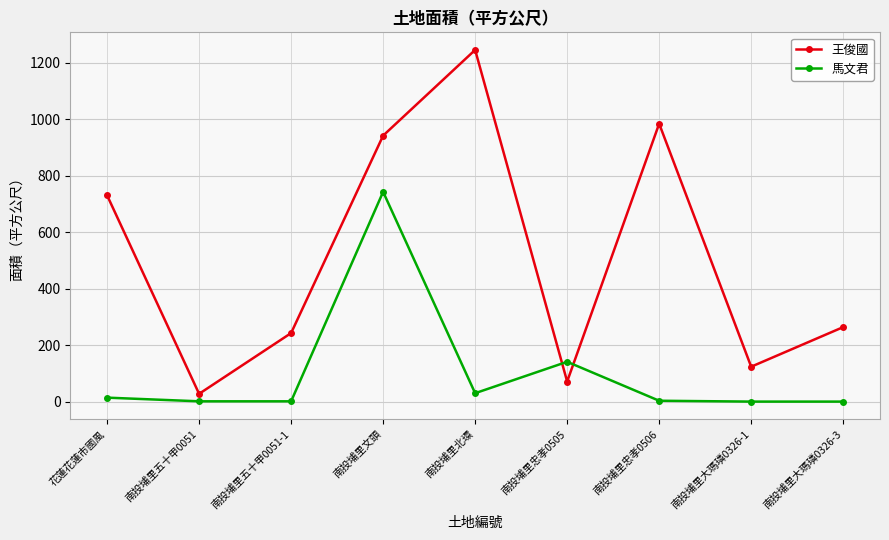

What are all the series names shown in the legend?

王俊國, 馬文君